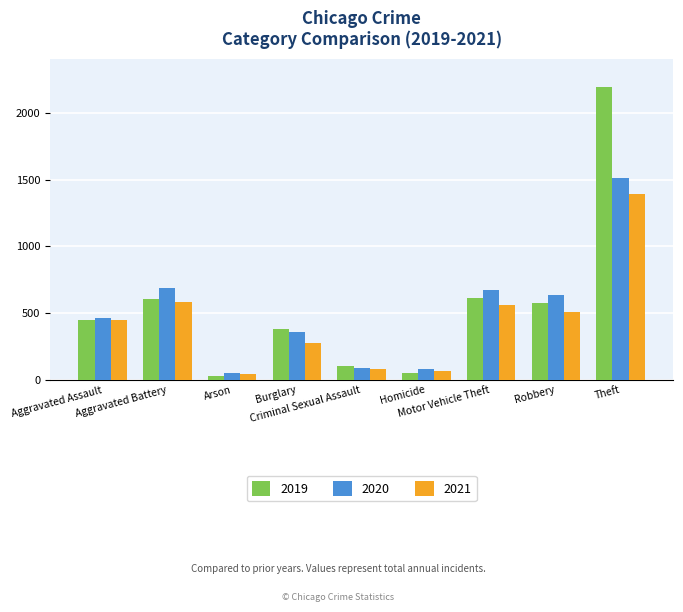

Count the number of data series in this chart.

3